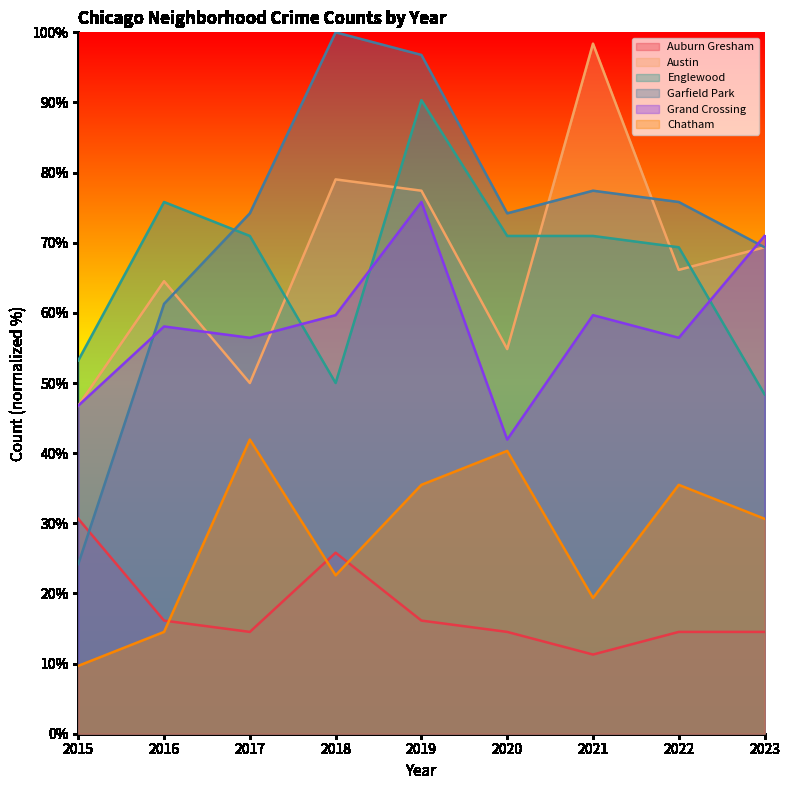

Is it true that Englewood equals 112.8 at 2021?

False